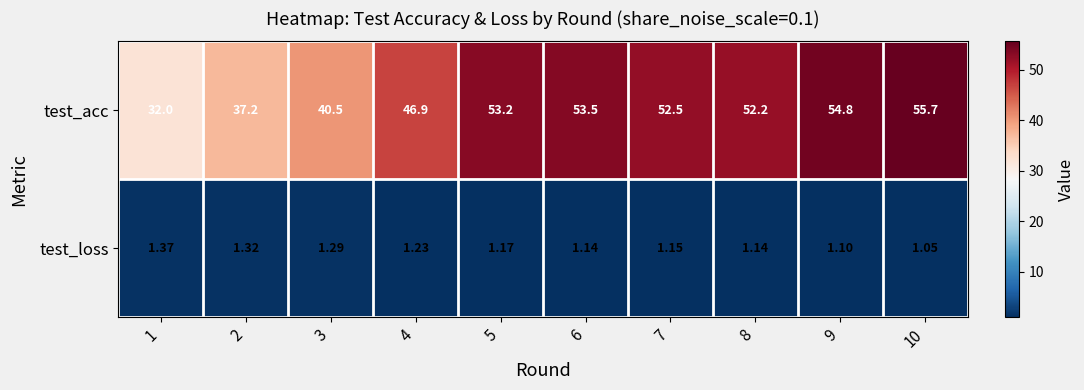

What is the total value across all series at 10?

56.8